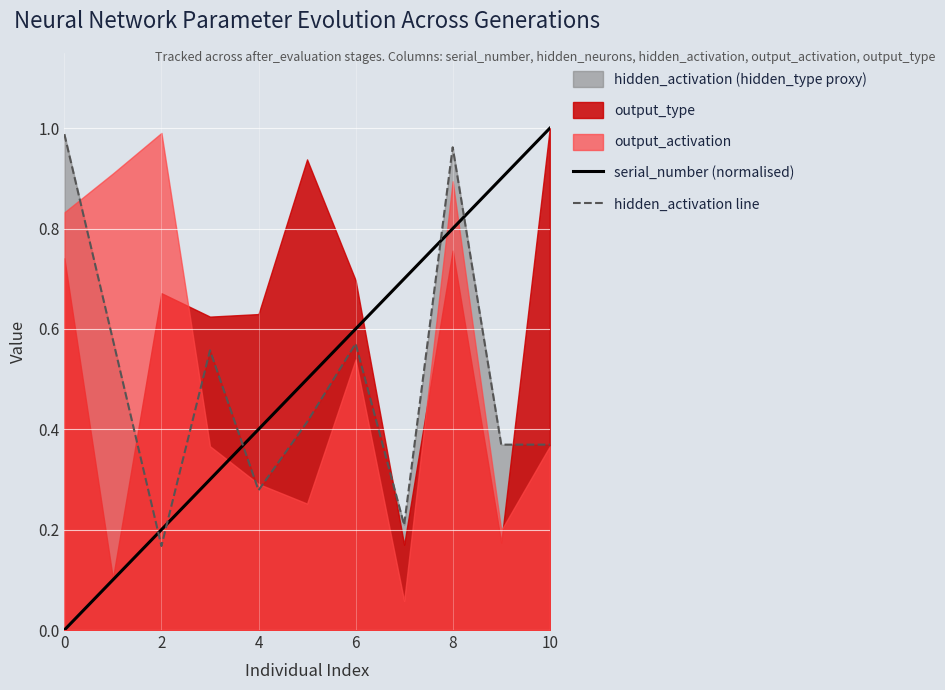

At how many categories does at least one series exceed 0?

11